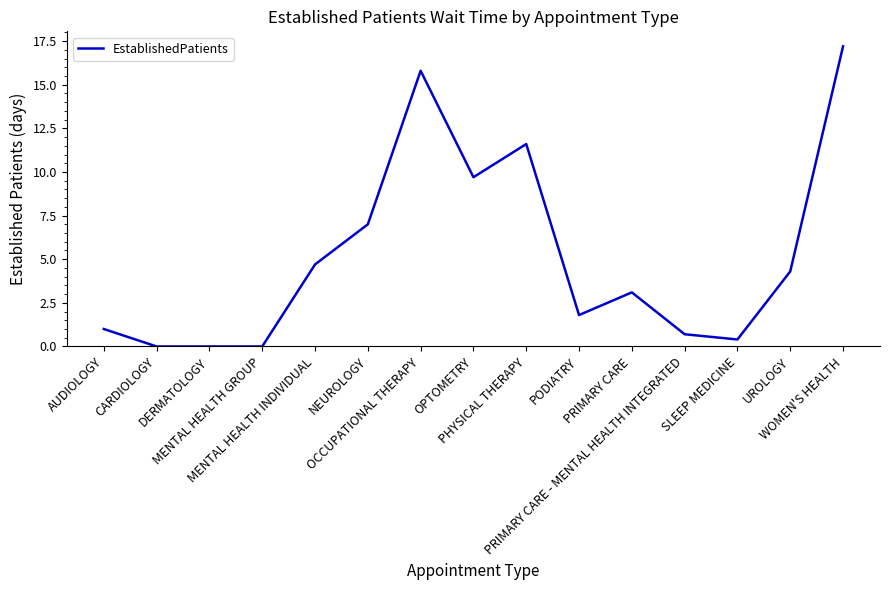

Which has a higher value, DERMATOLOGY or UROLOGY?

UROLOGY